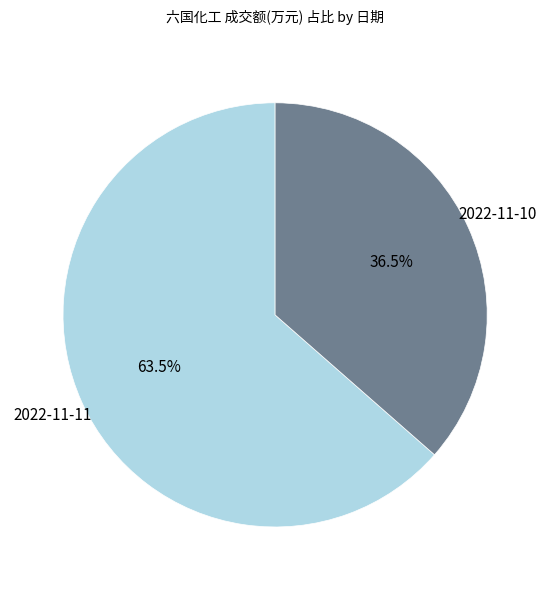

Is there any slice that represents more than half of the pie?

Yes